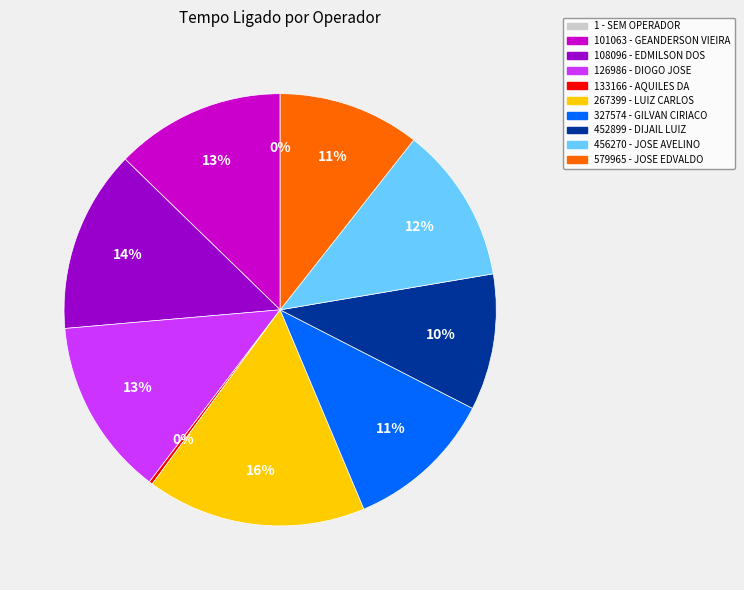

Is there a majority slice in this chart?

No